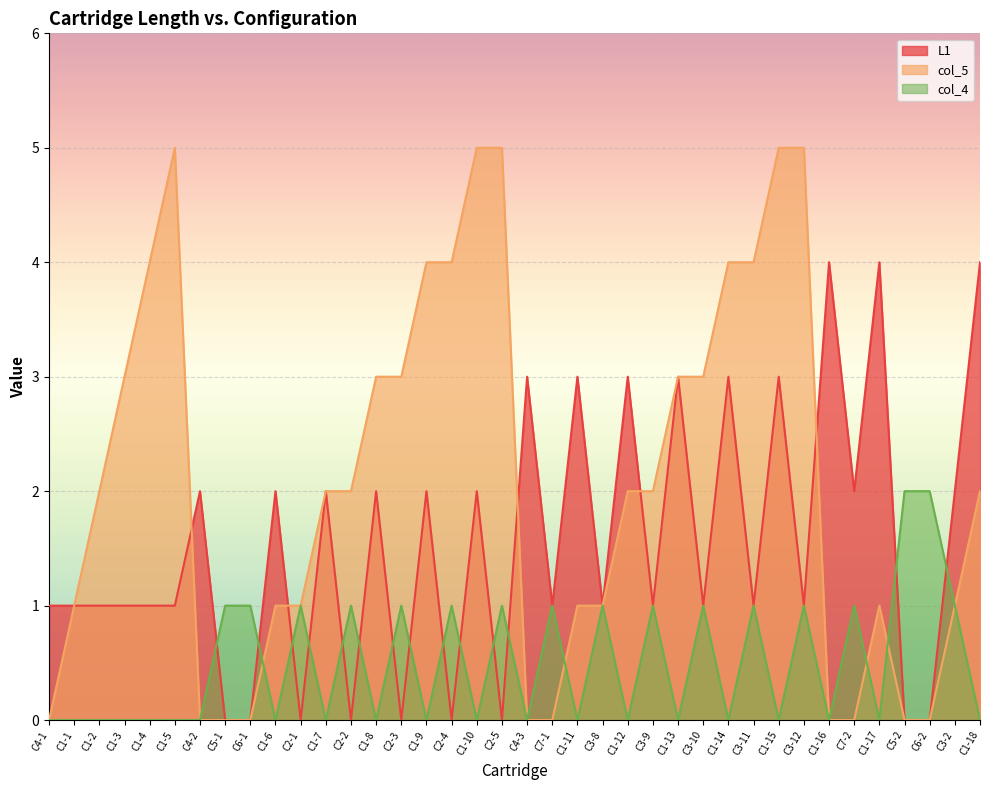

At which category does the chart reach its minimum across all series?

C5-1